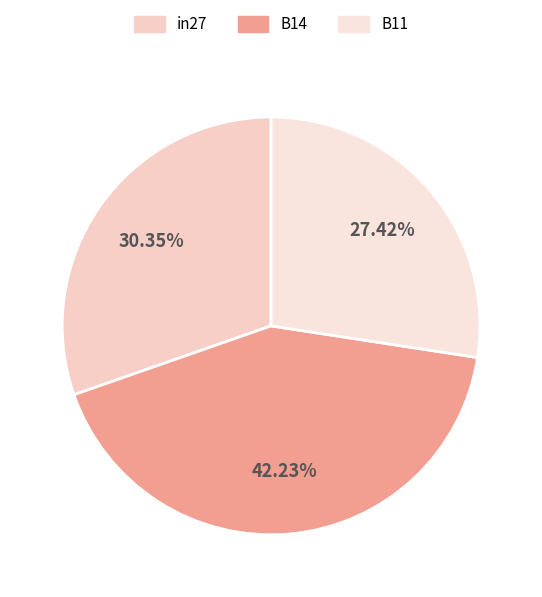

Which slice is the smallest?

B11